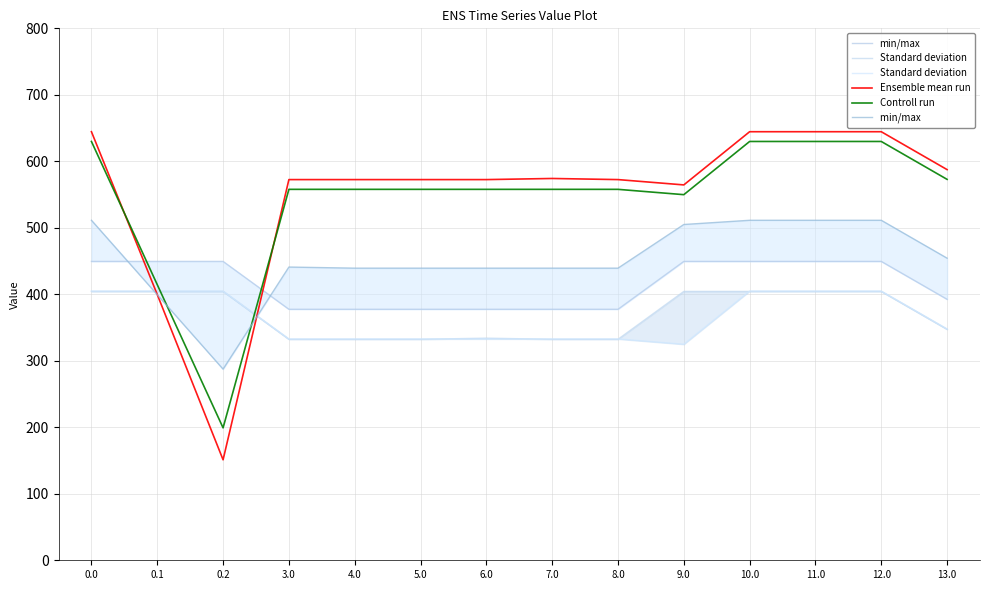

What is the difference between the maximum and minimum values in the Standard deviation series?

72.0